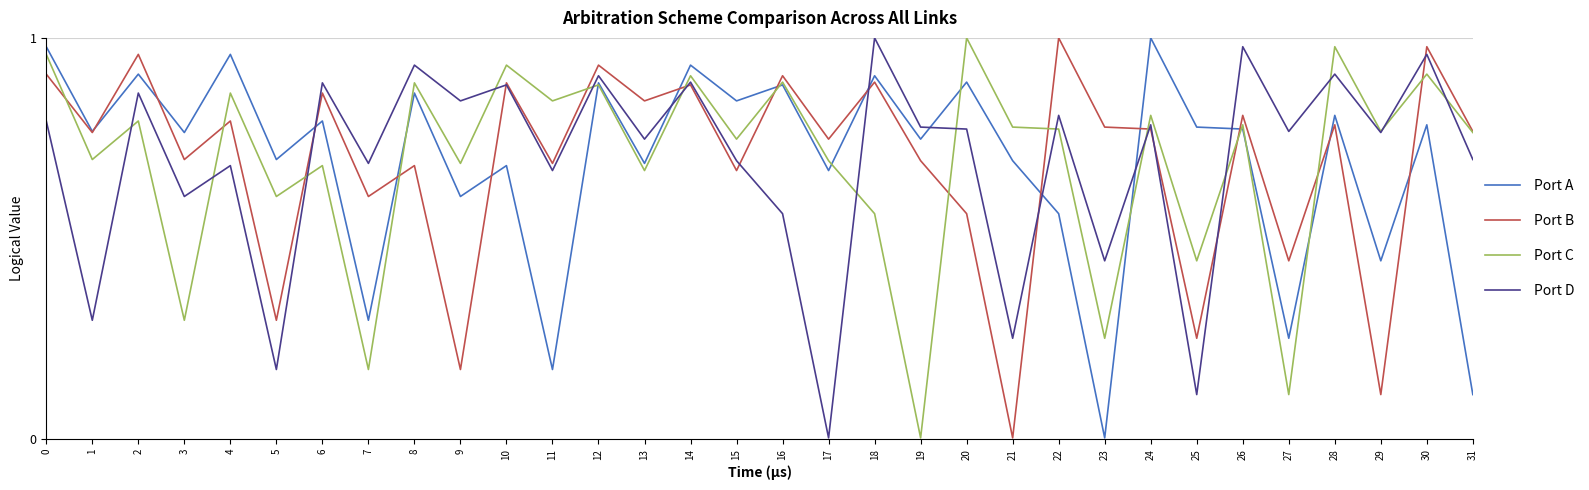

Rank the series at 5 from highest to lowest value.

Port A, Port C, Port B, Port D